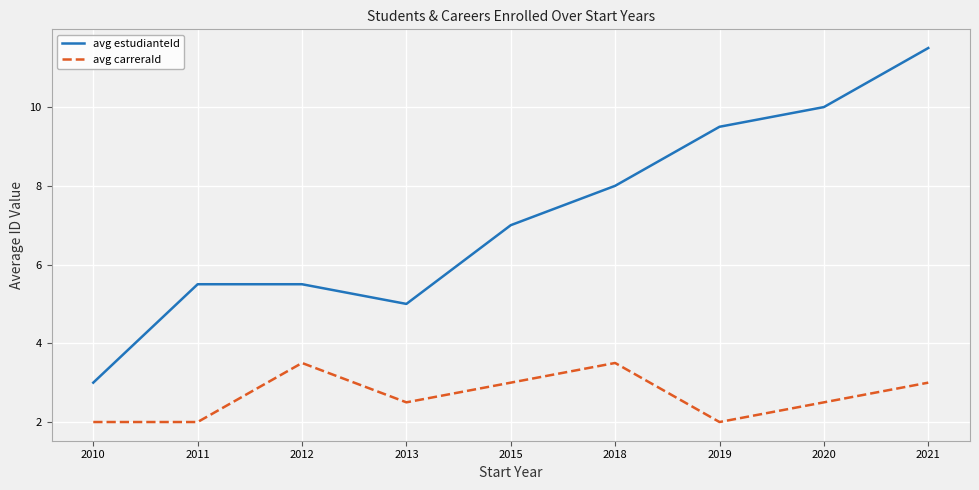

Reading left to right, what are all the values shown in this chart?

avg estudianteId: 3.0	5.5	5.5	5.0	7.0	8.0	9.5	10.0	11.5
avg carreraId: 2.0	2.0	3.5	2.5	3.0	3.5	2.0	2.5	3.0